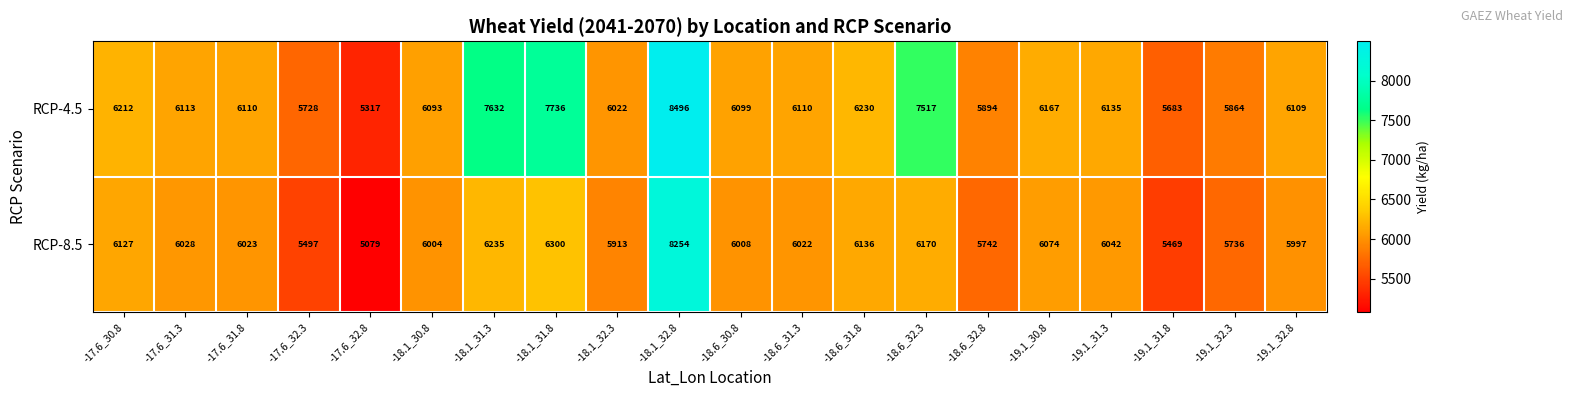

What is the spread (max minus min) of values at -17.6_31.8?

87